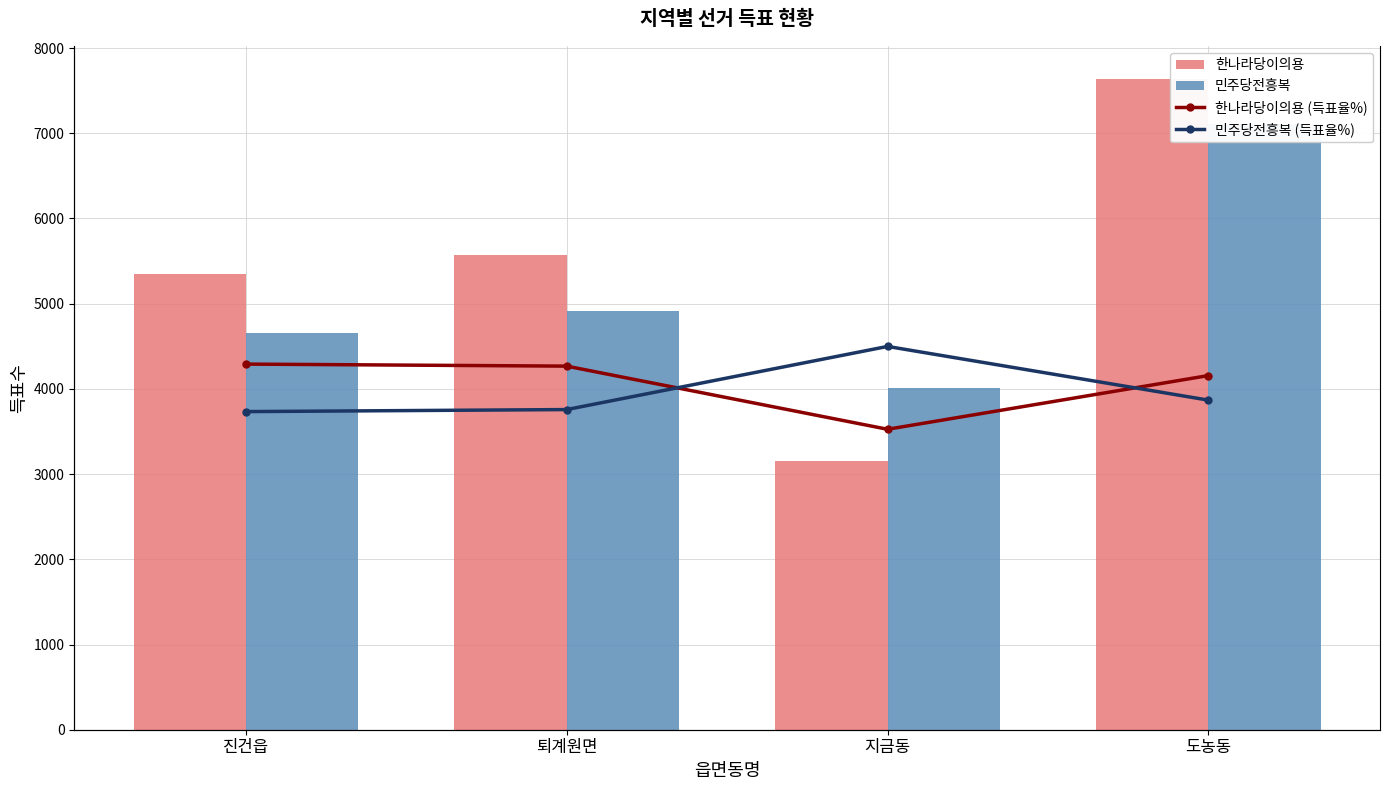

At which label is 민주당전흥복 closest to 5564?

퇴계원면